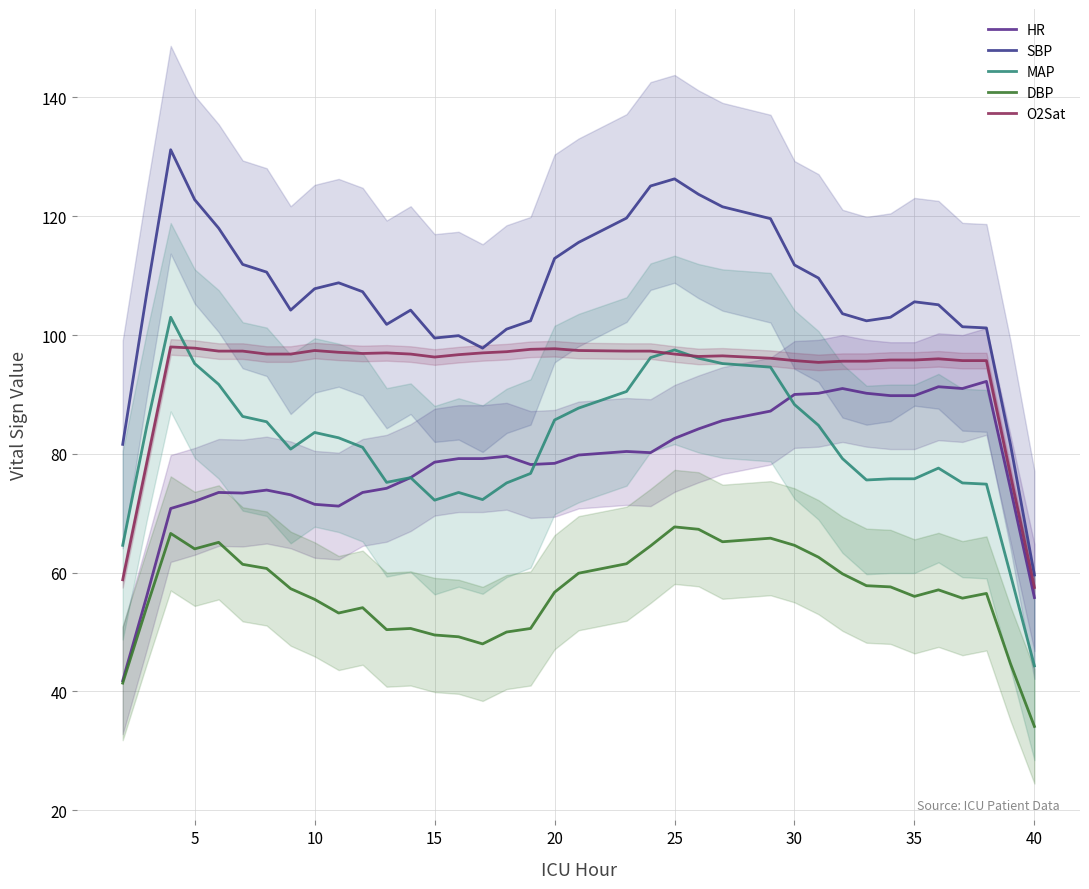

What is the difference between the maximum and minimum values in the O2Sat series?

40.5